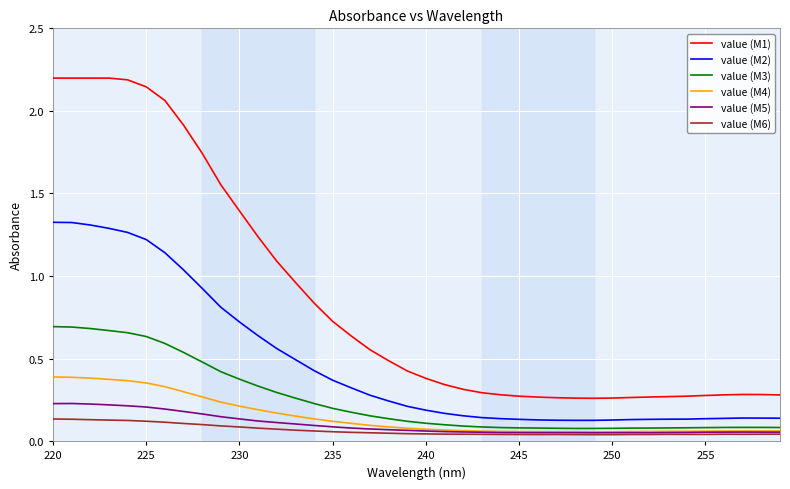

True or false: value (M4) and value (M2) intersect in this chart.

False